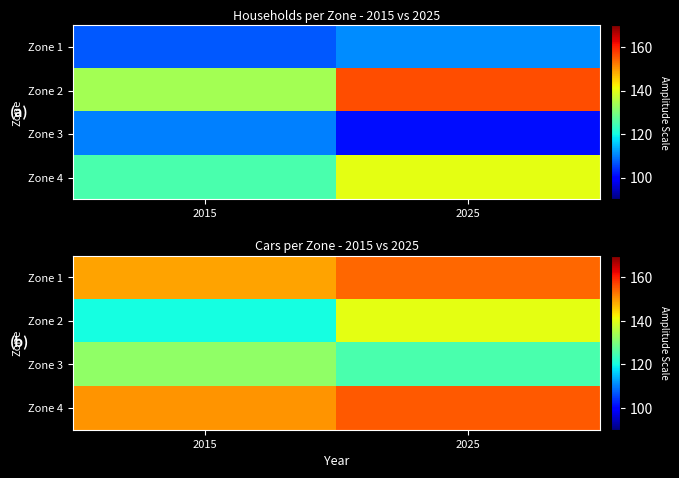

Where is Zone 2 nearest to the value 130?

2015